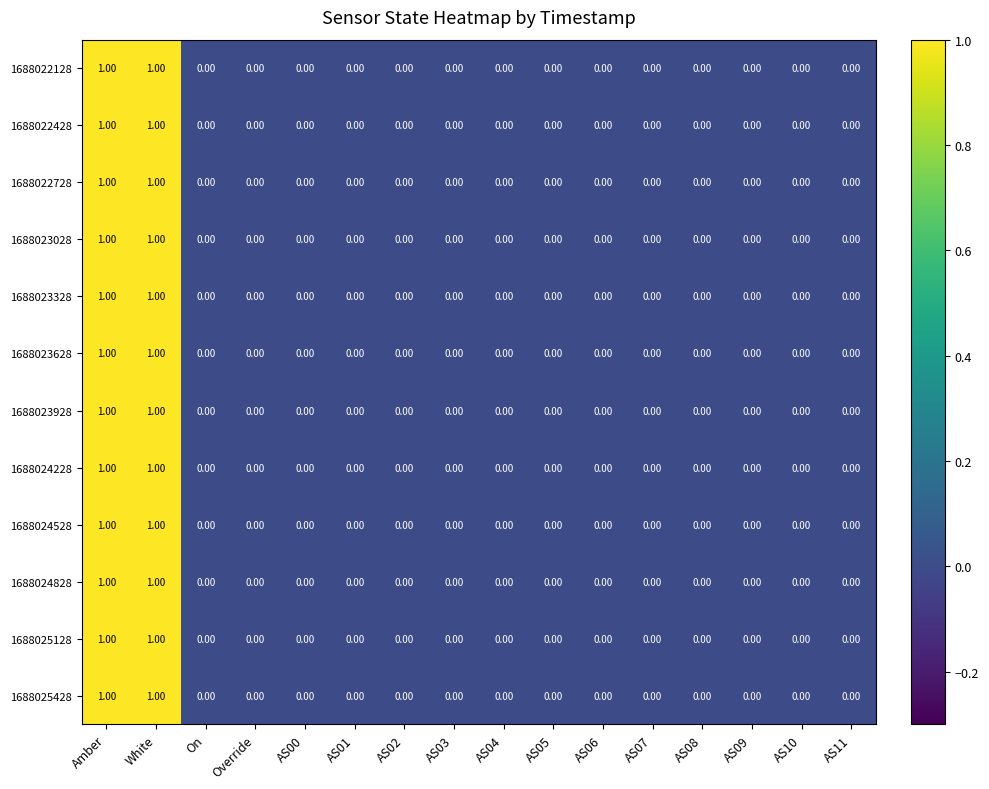

Is the value of 1688025428 at White greater than the value of 1688023628 at AS00?

Yes